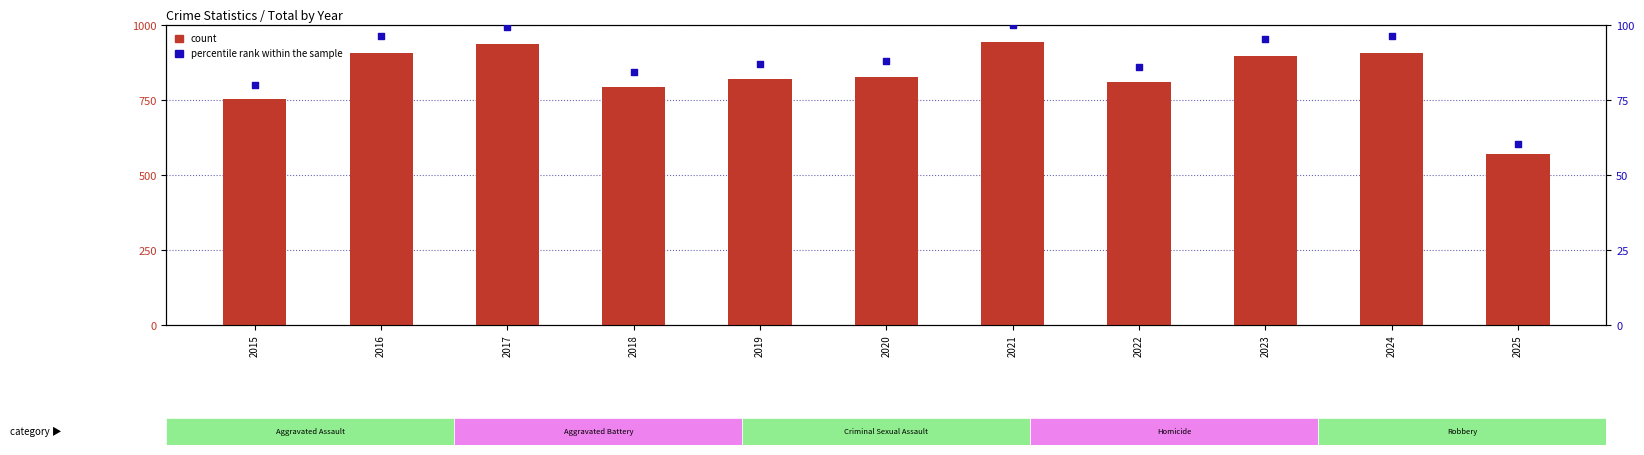

Which series has the largest total across all categories?

count